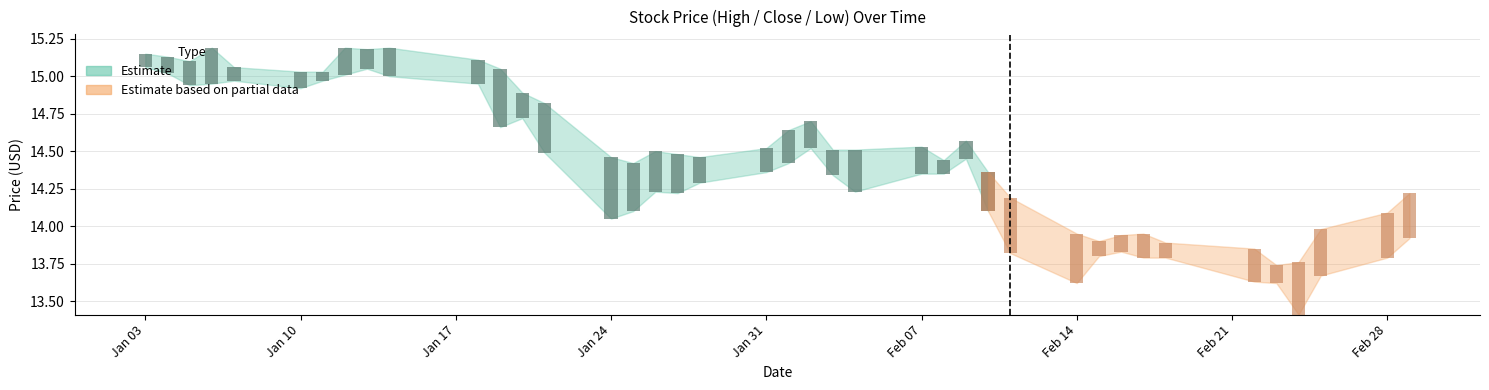

At which category is the sum across all series the highest?

9